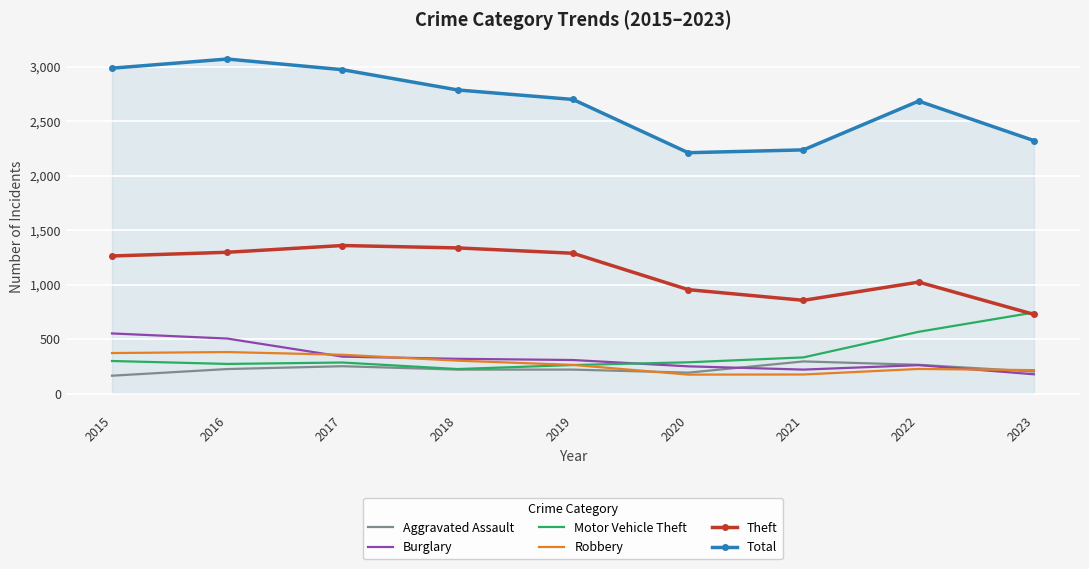

Between 2018 and 2020, which series saw the biggest shift?

Total